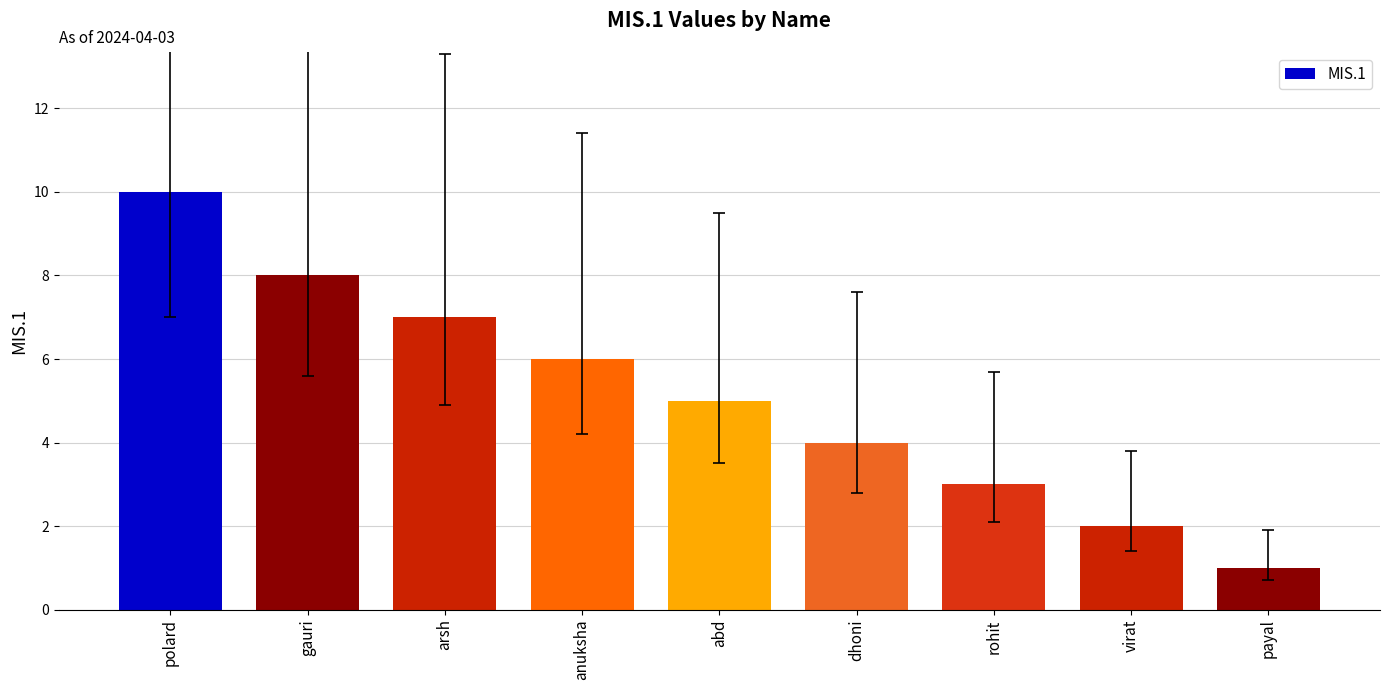

Reading left to right, transcribe all the data shown in this chart.

polard=10	gauri=8	arsh=7	anuksha=6	abd=5	dhoni=4	rohit=3	virat=2	payal=1